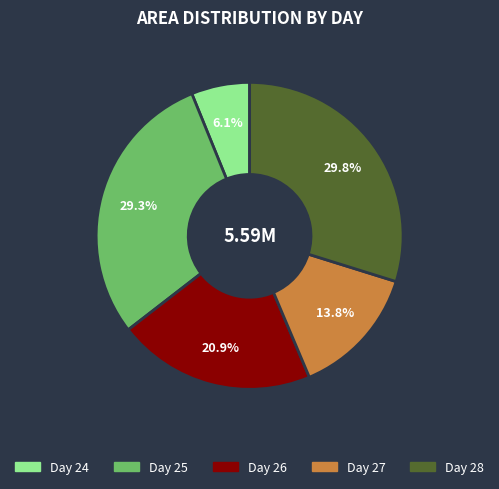

Does any single category account for the majority?

No